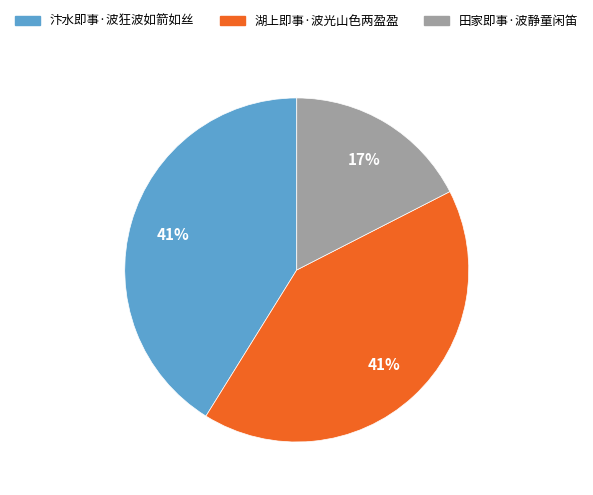

To the nearest percent, what is the difference between the largest and smallest slice percentages?

24%